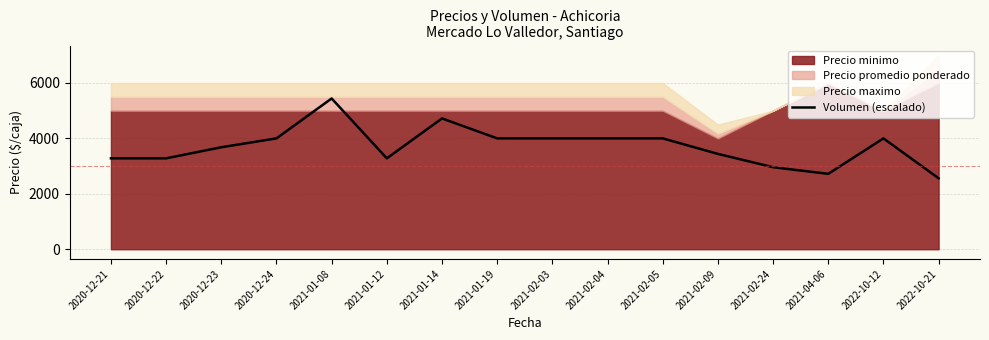

What is the minimum value shown in the chart?

2560